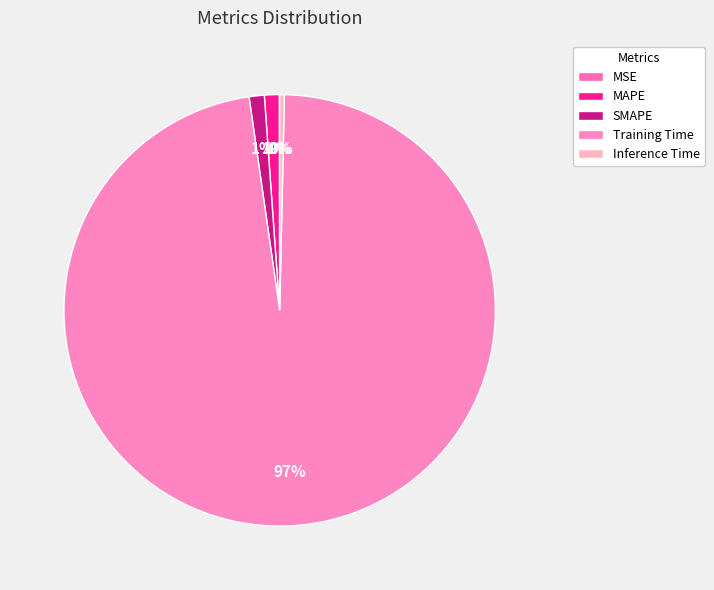

Count the number of slices in the pie.

5